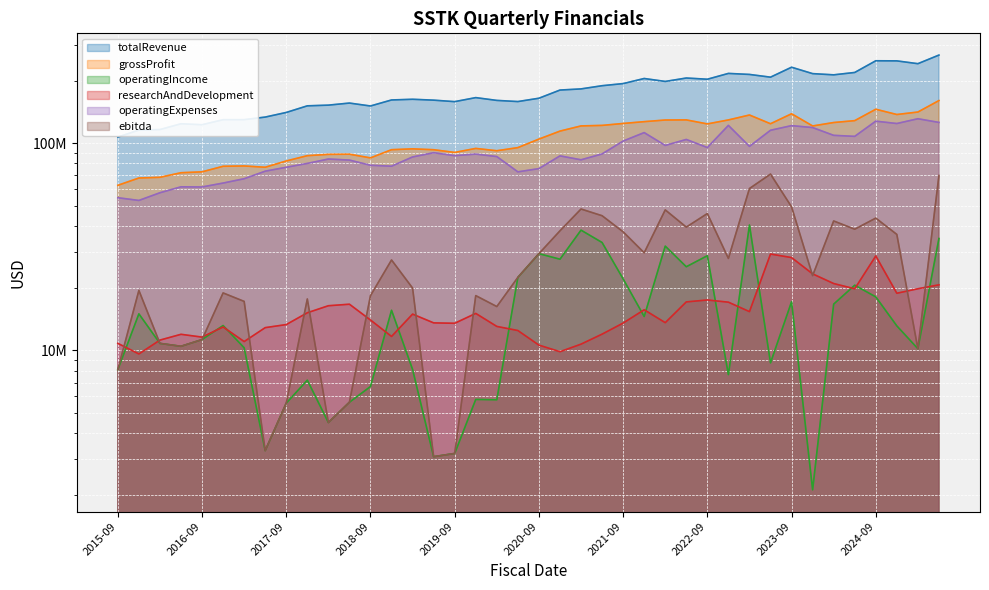

What position from the left is 2024-09?

37